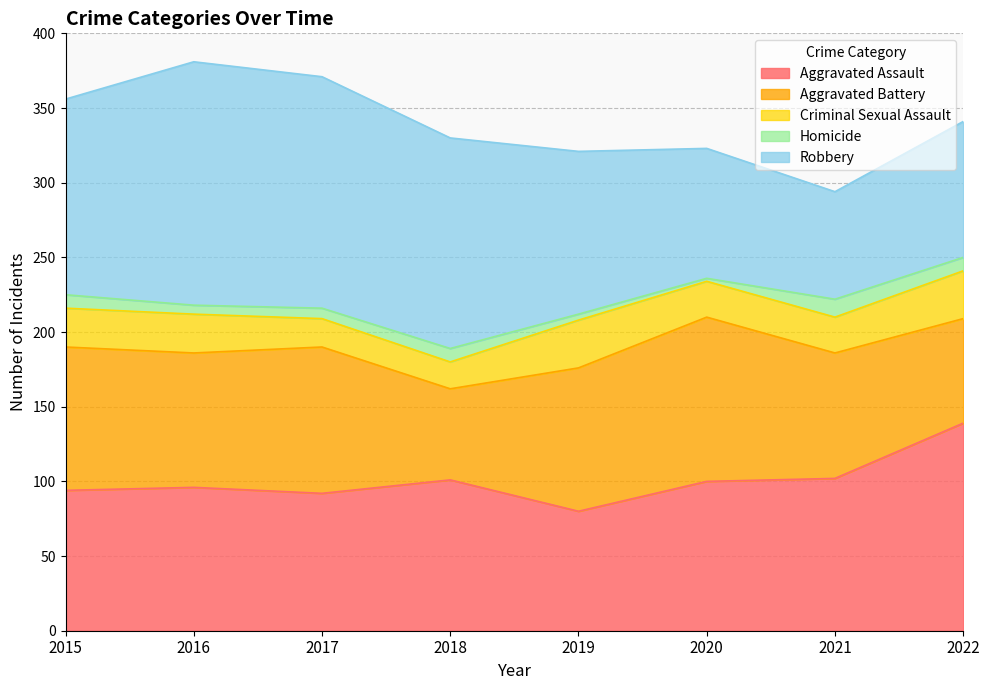

At which label does Aggravated Battery reach its peak?

2020